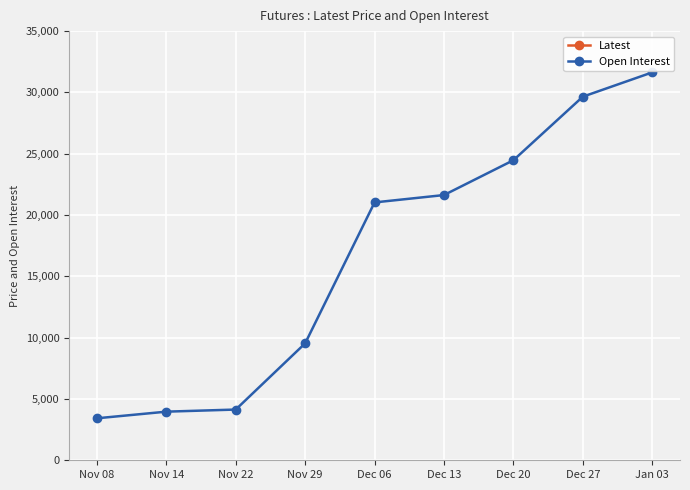

Which category has the lowest value across all series?

Nov 08